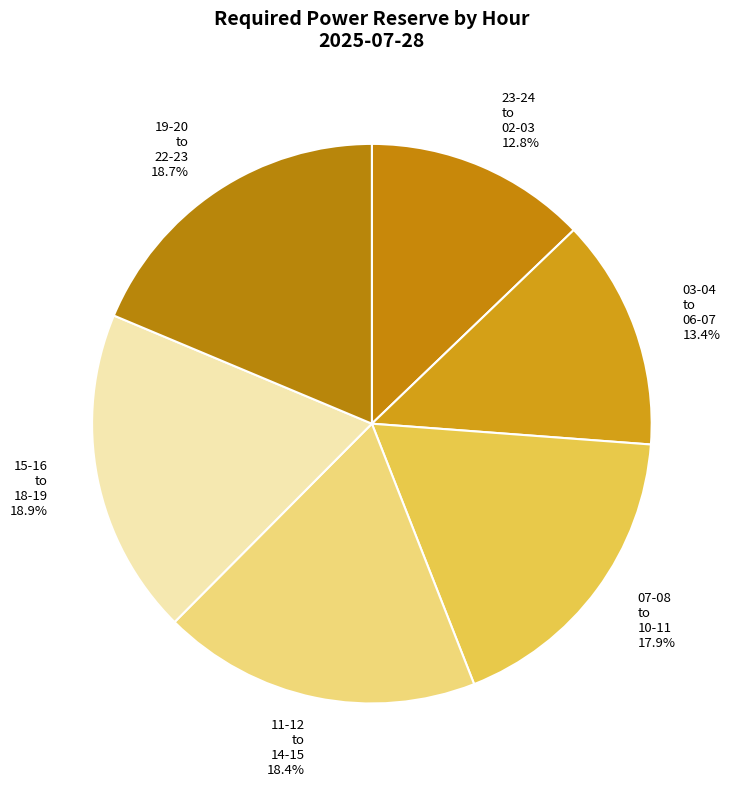

Which category has the smallest portion of the pie?

23-24 to 02-03